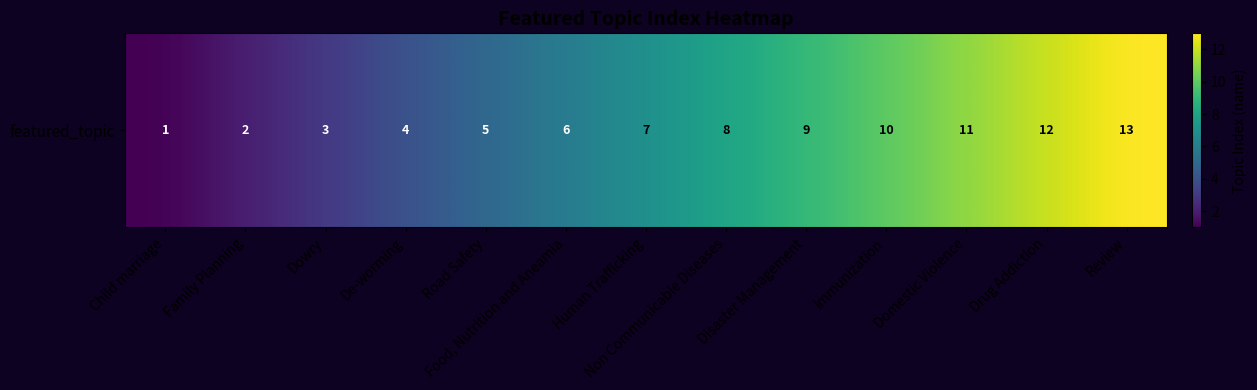

List the labels in order of value, largest first.

Review, Drug Addiction, Domestic Violence, Immunization, Disaster Management, Non Communicable Diseases, Human Trafficking, Food, Nutrition and Aneamia, Road Safety, De-worming, Dowry, Family Planning, Child marriage